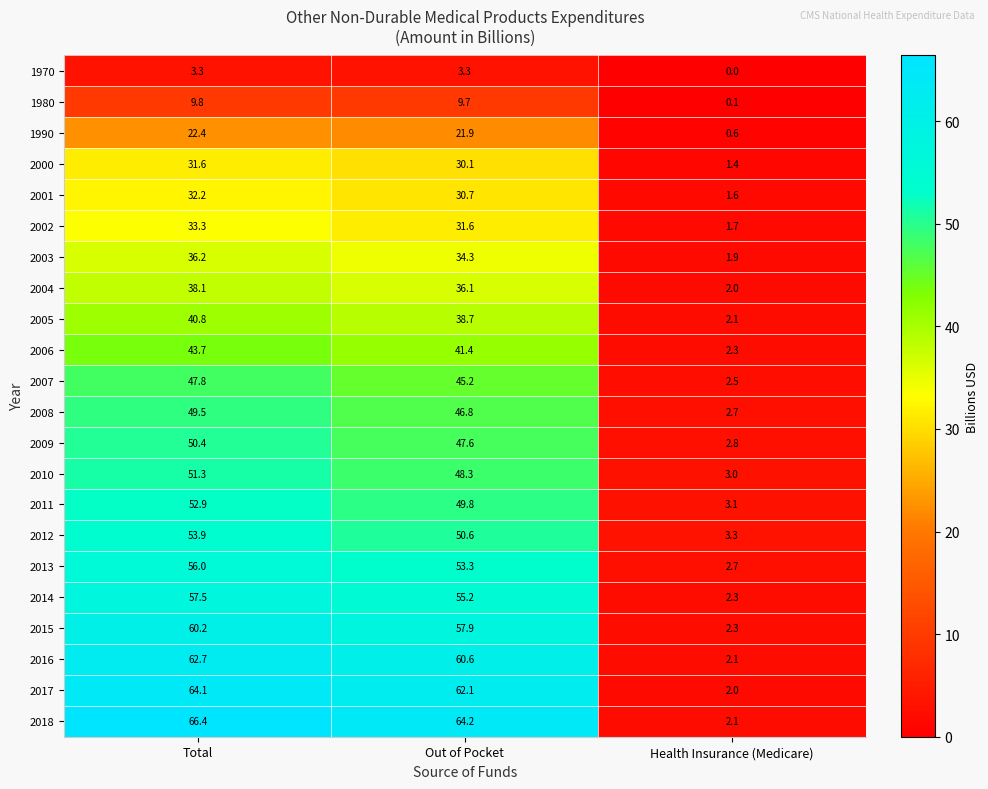

What is the difference between the highest and lowest values at Out of Pocket?

60.9